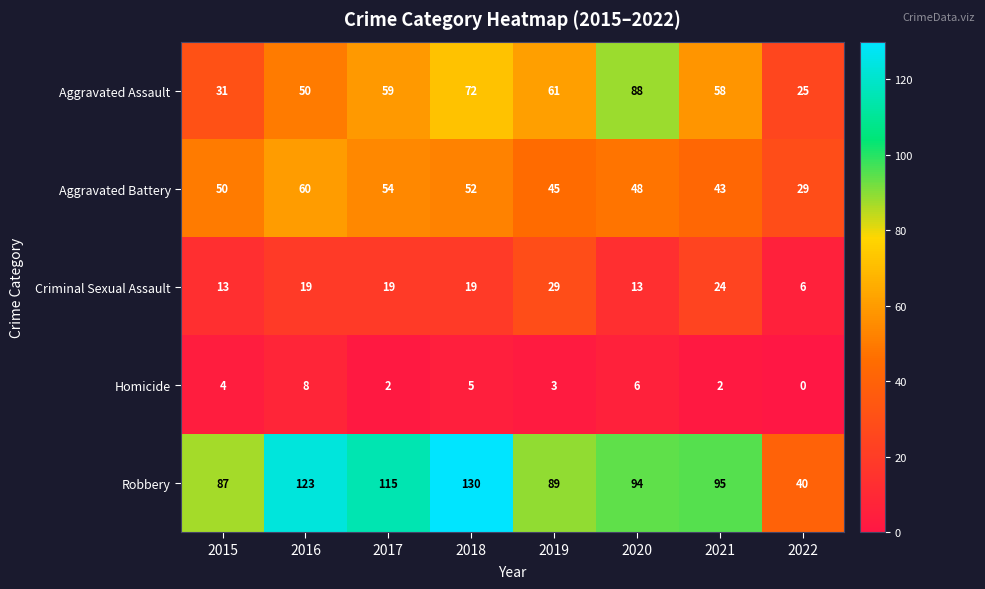

What is the total value across all series at 2022?

100